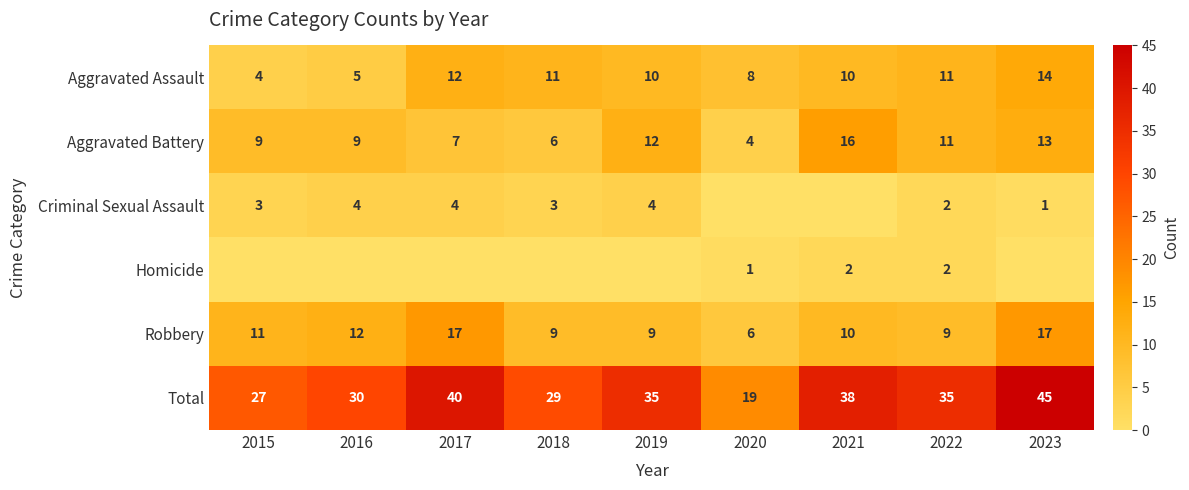

How many categories are shown in the chart?

9